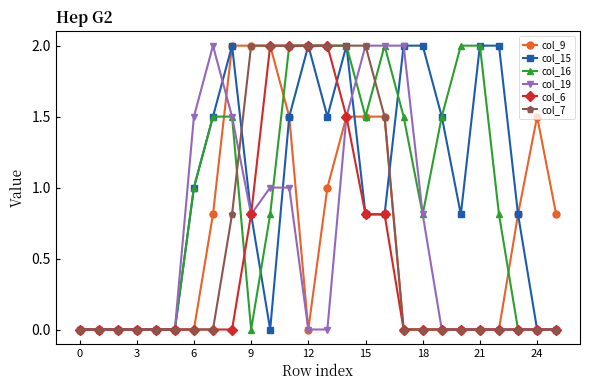

True or false: col_16 has more than 0 points higher than both neighbors.

True